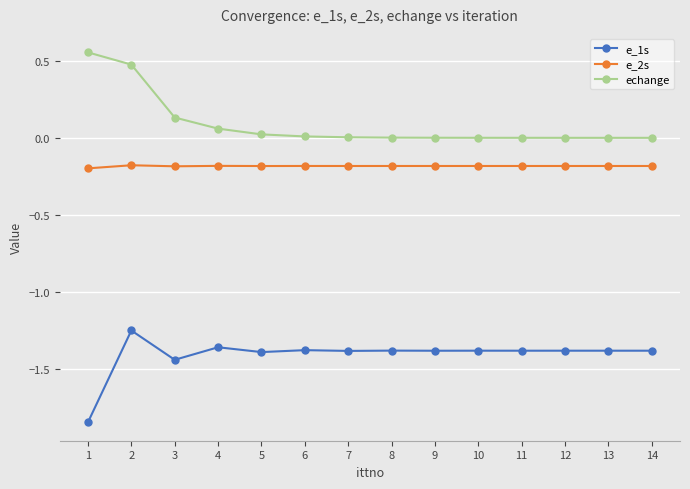

Is it true that e_1s equals -1.9 at 3?

False